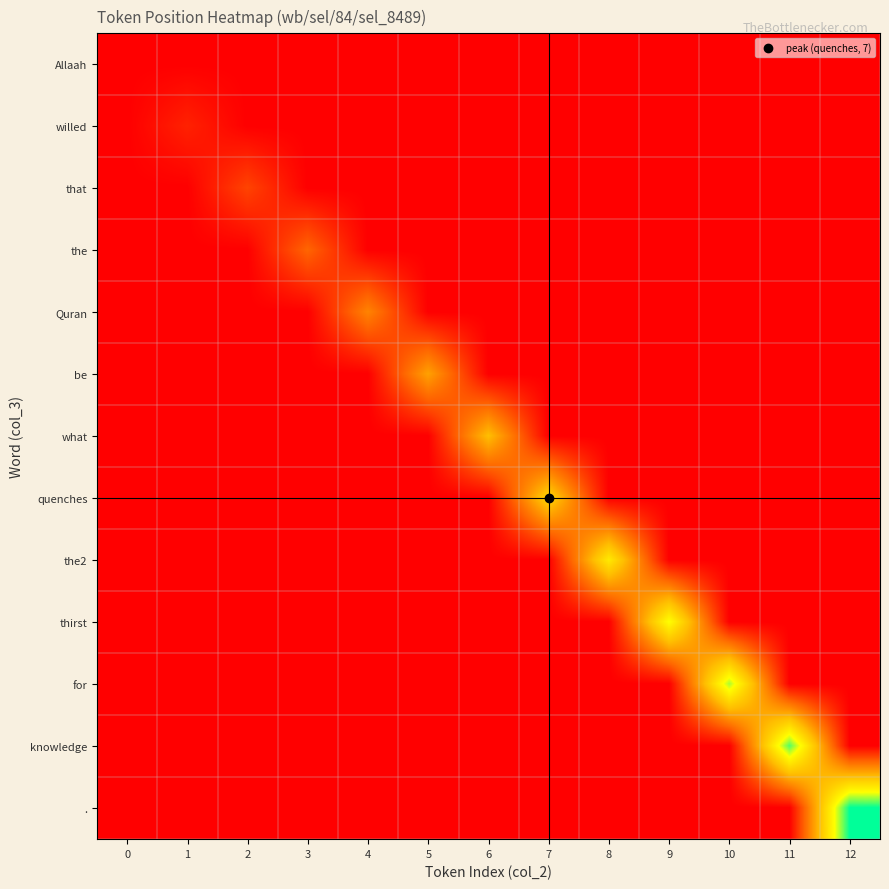

What is the spread (max minus min) of values at 1?

1